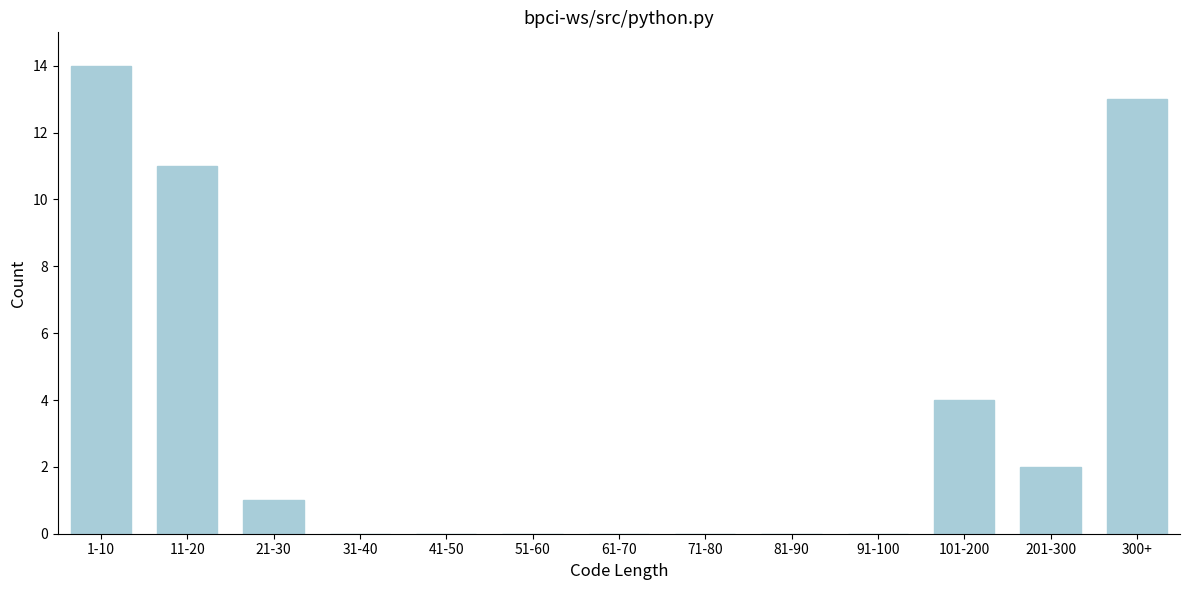

Reading left to right, list all the values displayed in this chart.

1-10=14	11-20=11	21-30=1	31-40=0	41-50=0	51-60=0	61-70=0	71-80=0	81-90=0	91-100=0	101-200=4	201-300=2	300+=13